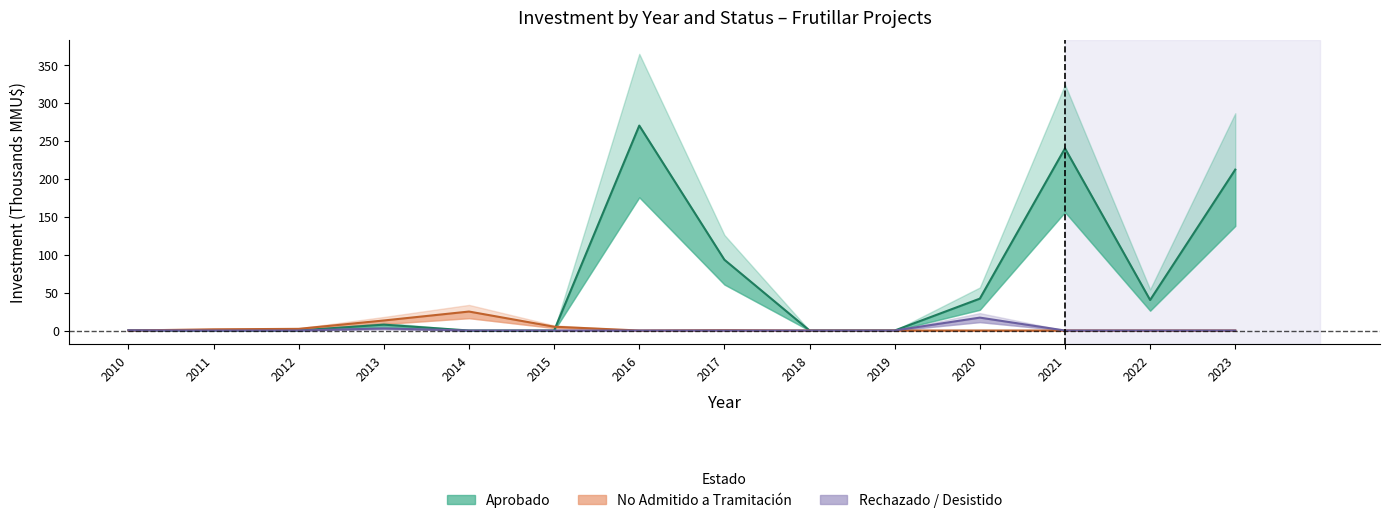

List the labels in order of Rechazado / Desistido value, largest first.

2020, 2013, 2010, 2011, 2012, 2014, 2015, 2016, 2017, 2018, 2019, 2021, 2022, 2023